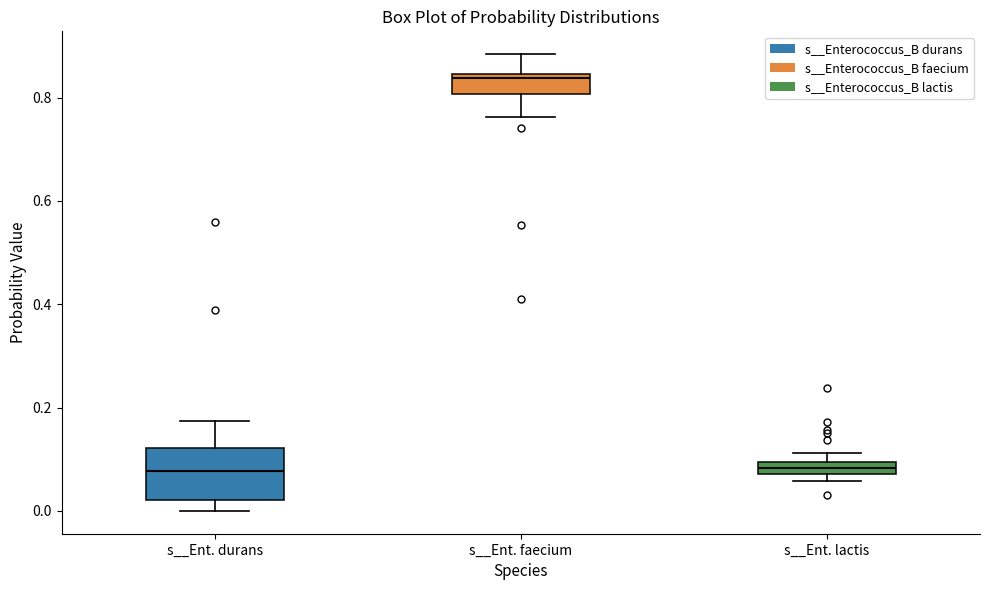

Comparing the boxes themselves (not the whiskers), which one is the tallest?

s__Ent. durans